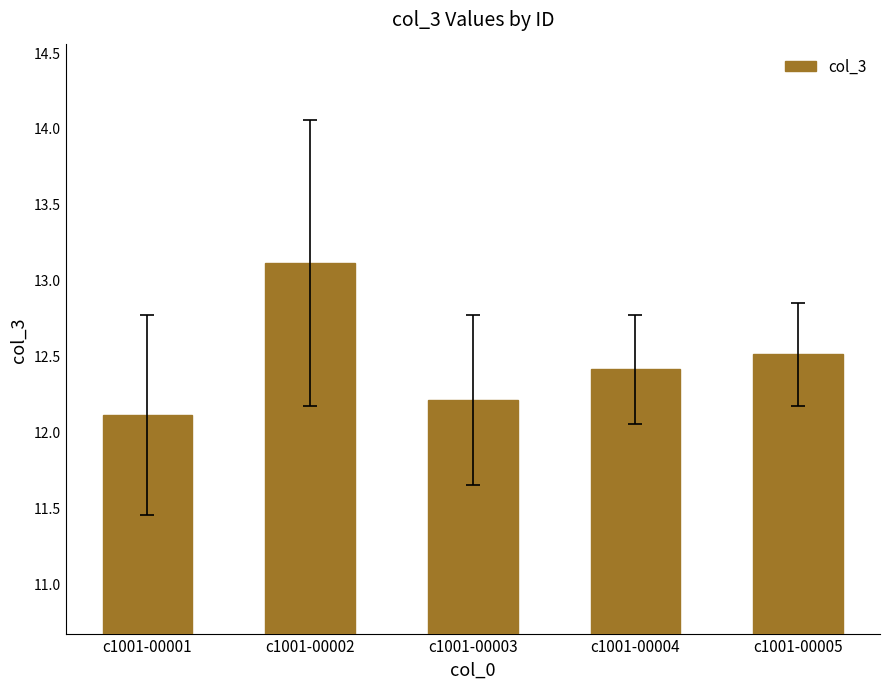

What is the value of the 2nd bar from the left?

13.1